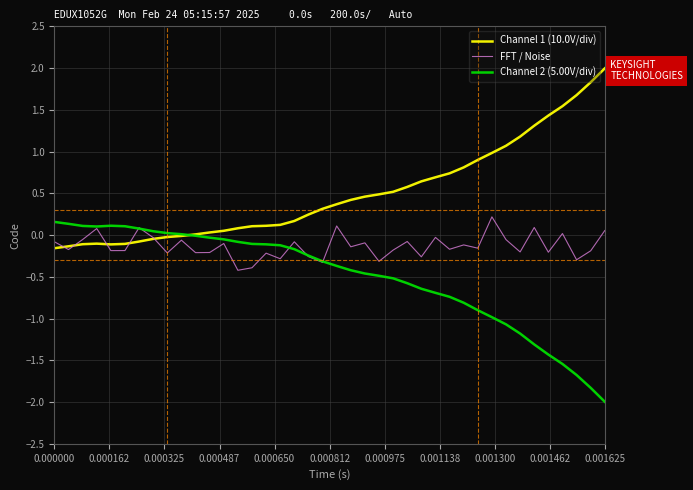

What is the smallest value displayed?

-2.0